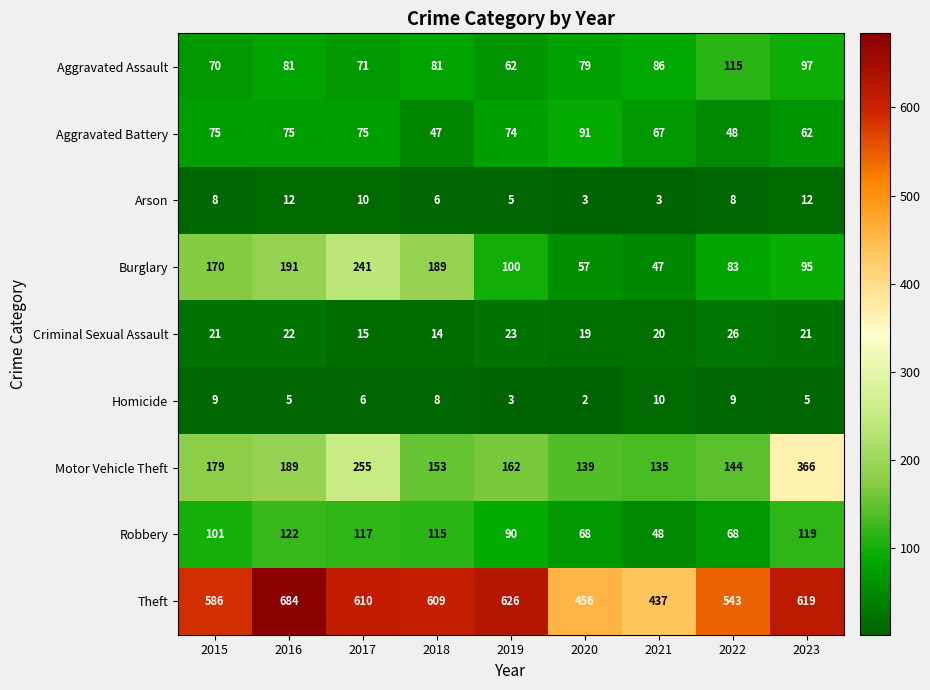

True or false: Aggravated Assault has a value of 81 at 2018.

True